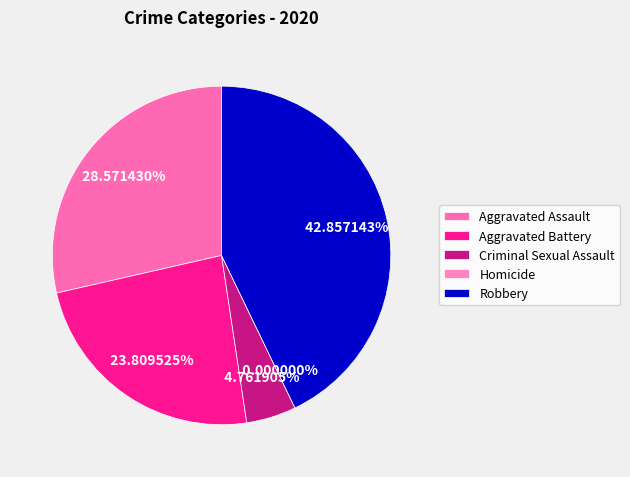

How much of the chart is everything except Criminal Sexual Assault?

95.2%